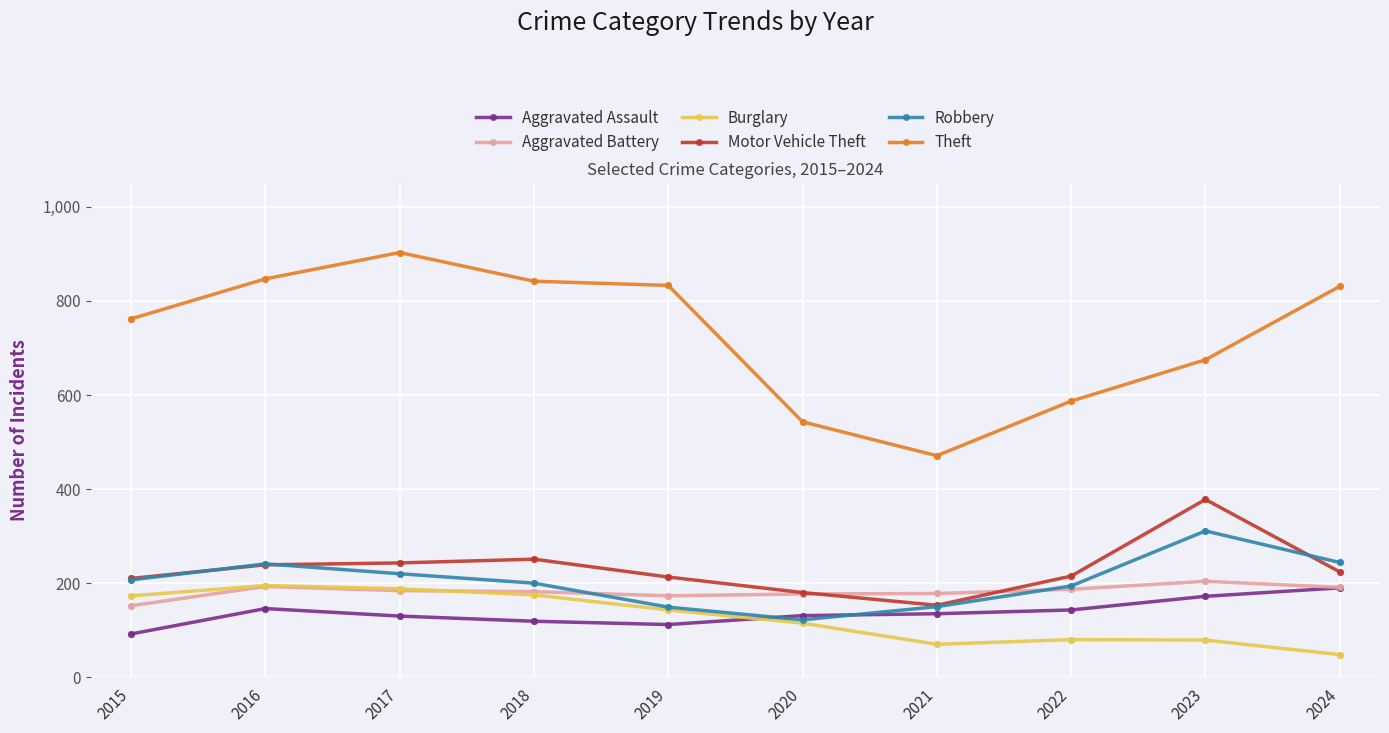

Is the value of Theft at 2023 greater than the value of Motor Vehicle Theft at 2019?

Yes